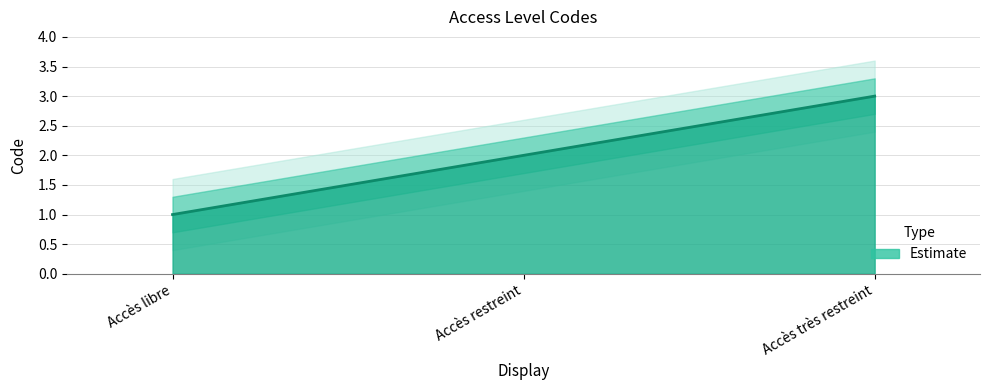

What is the value of the 1st point from the left?

1